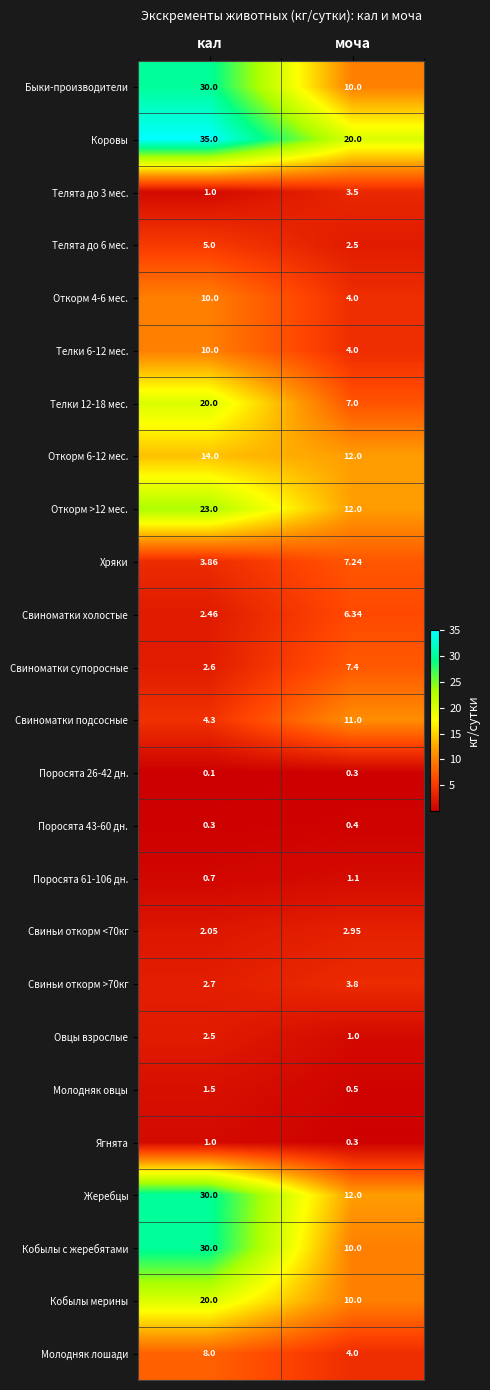

Where is Поросята 43-60 дн. nearest to the value 0?

кал